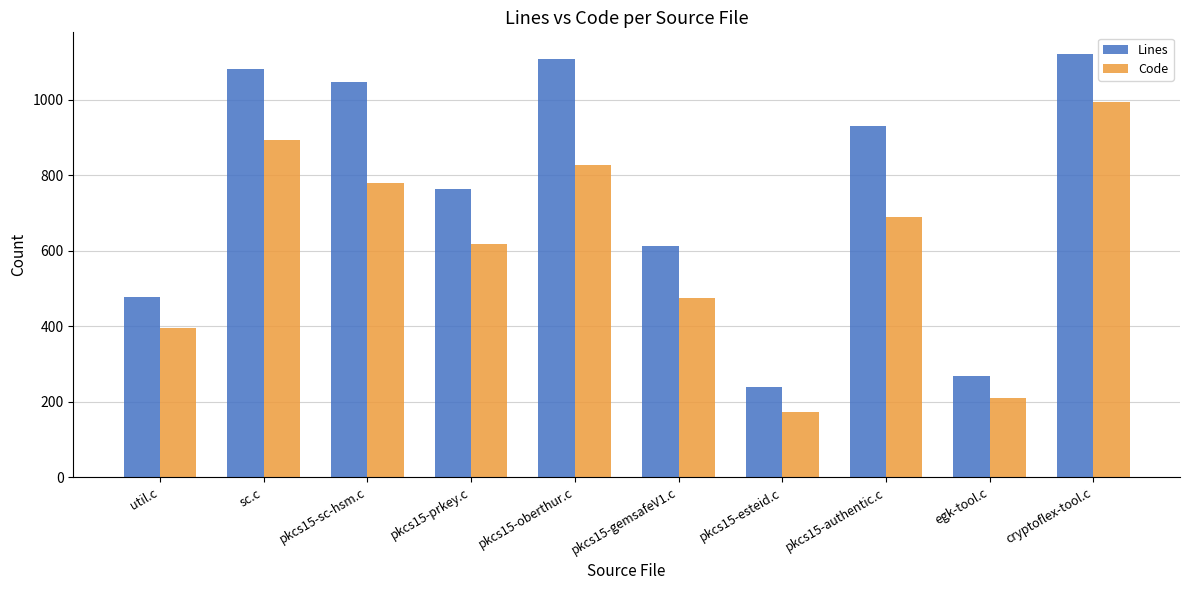

How many bars are there in each group?

2